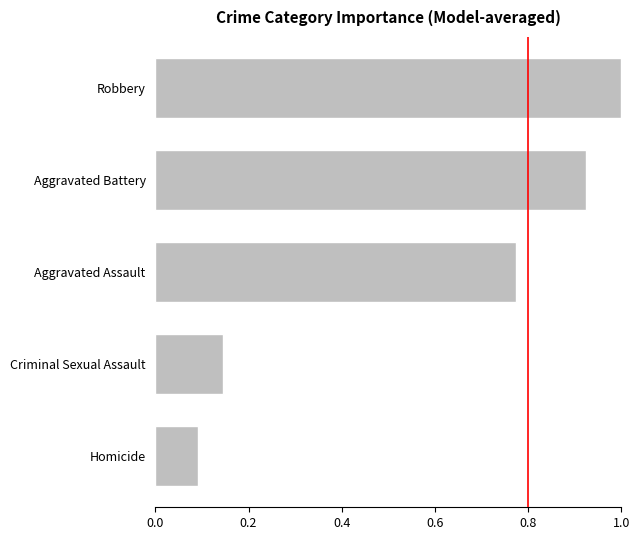

The value at Robbery is 1.8. True or false?

False